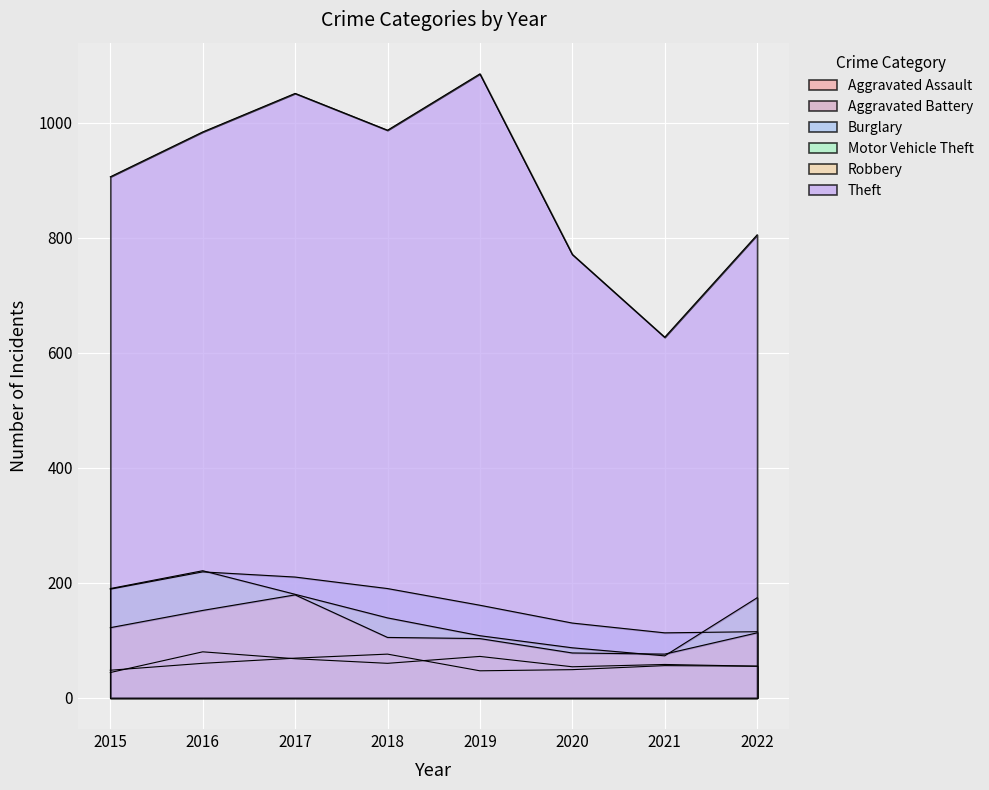

How many data points in Motor Vehicle Theft are less than 174?

4